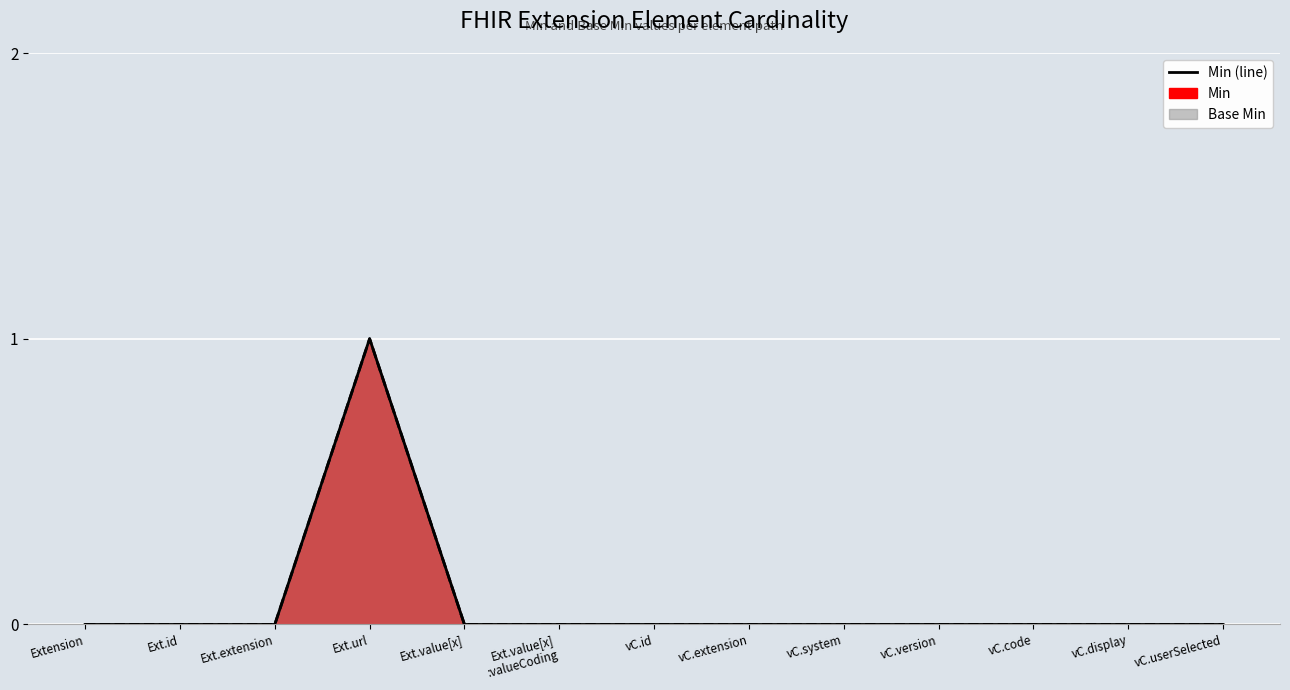

Between vC.version and Ext.value[x], which is larger?

vC.version